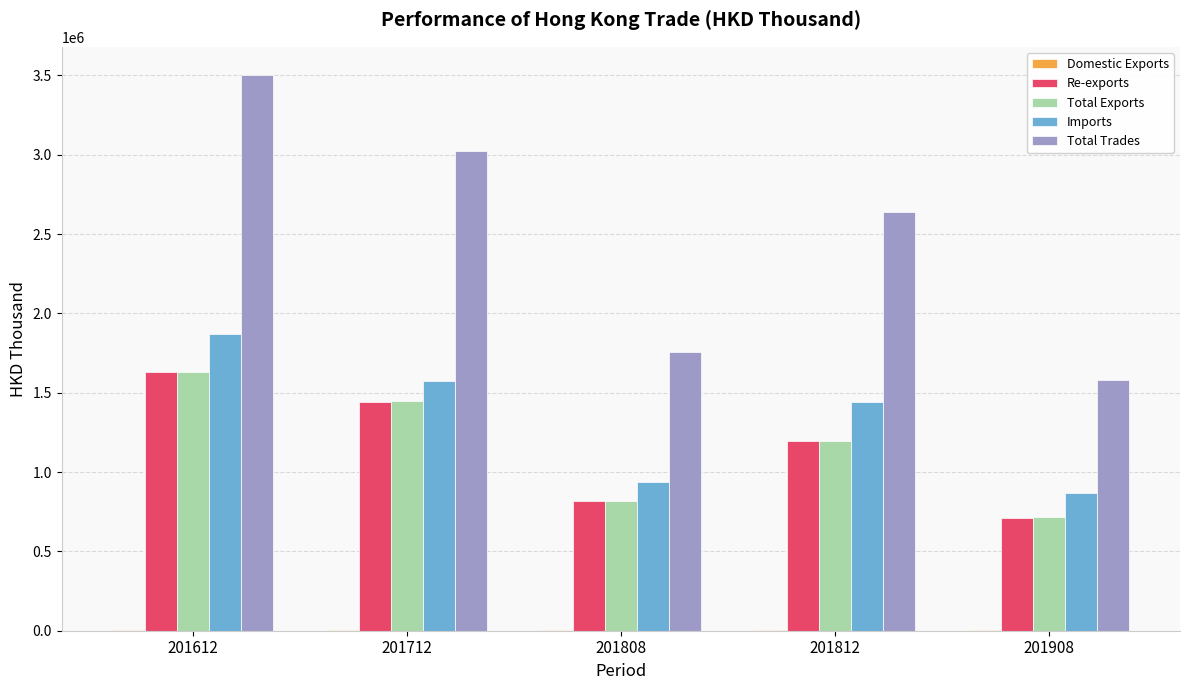

Where does the Total Exports series first go above 1198471?

201612